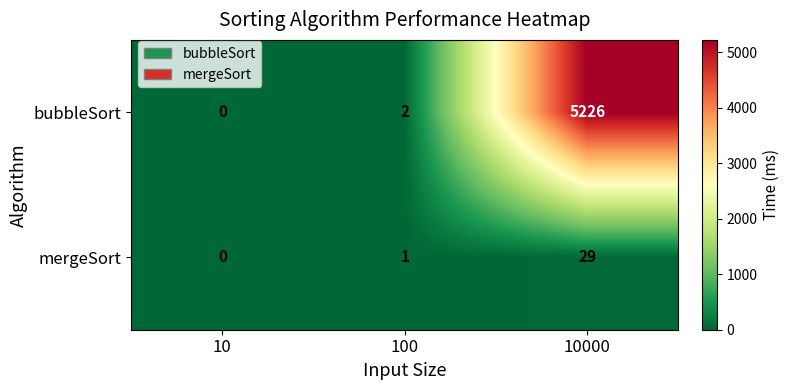

Which category has the highest value across all series?

10000